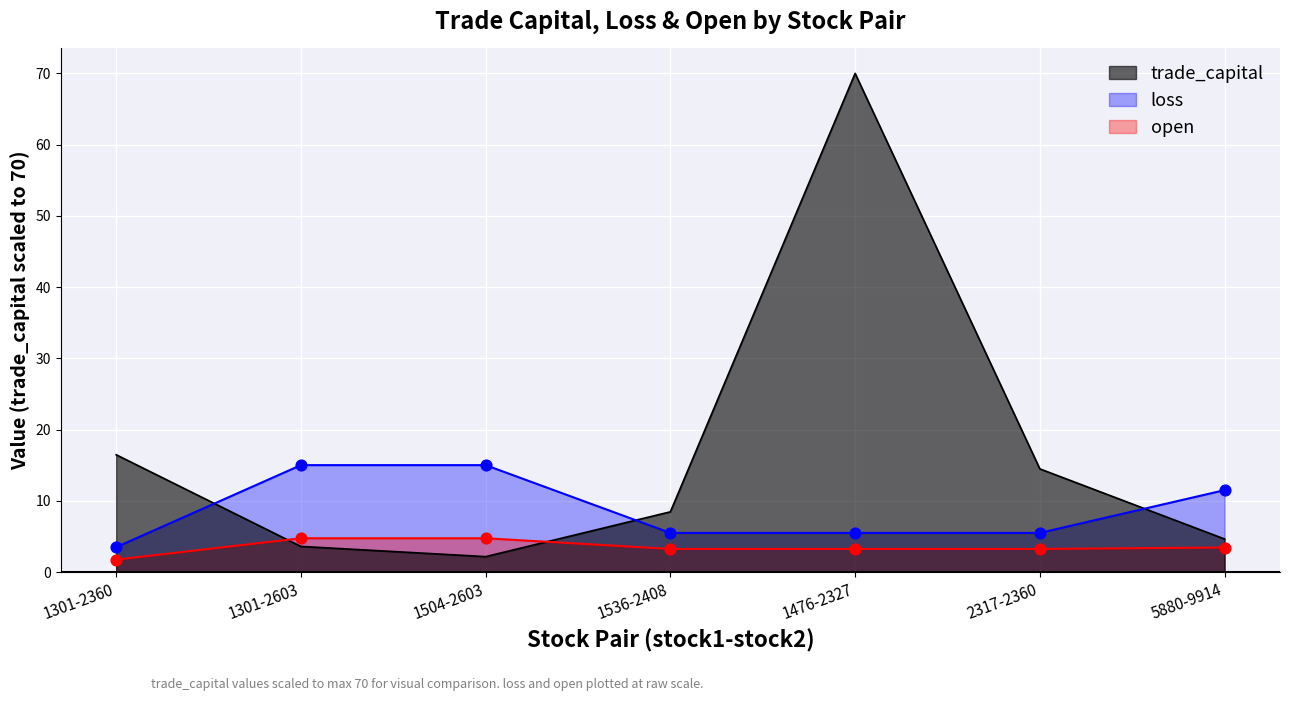

Is the value of loss at 5880-9914 greater than the value of trade_capital at 5880-9914?

Yes